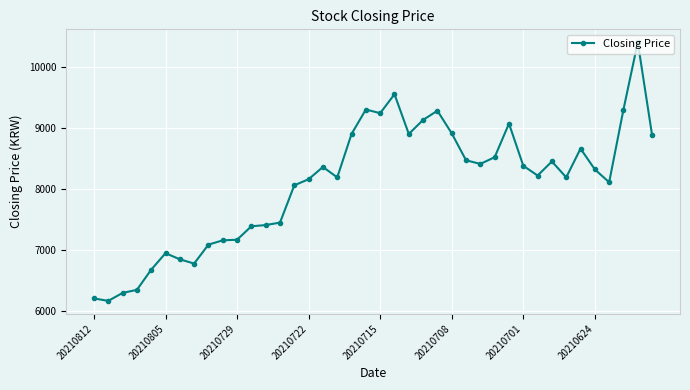

What is the minimum value shown in the chart?

6170